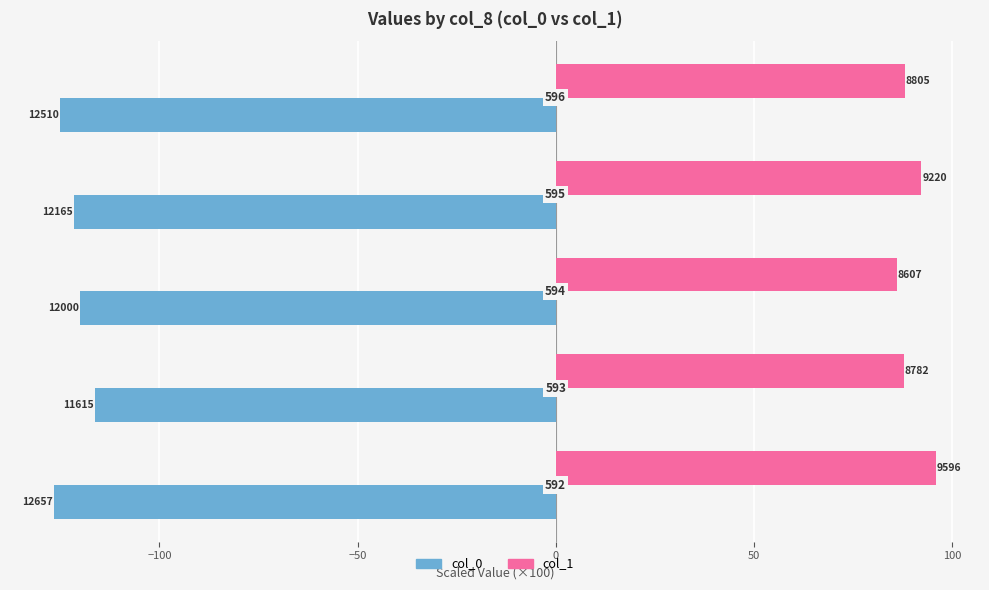

Reading right to left, list all the values displayed in this chart.

col_0: 50=-125.1	0=-121.7	−50=-120.0	−100=-116.2	−150=-126.6
col_1: 50=88.0	0=92.2	−50=86.1	−100=87.8	−150=96.0